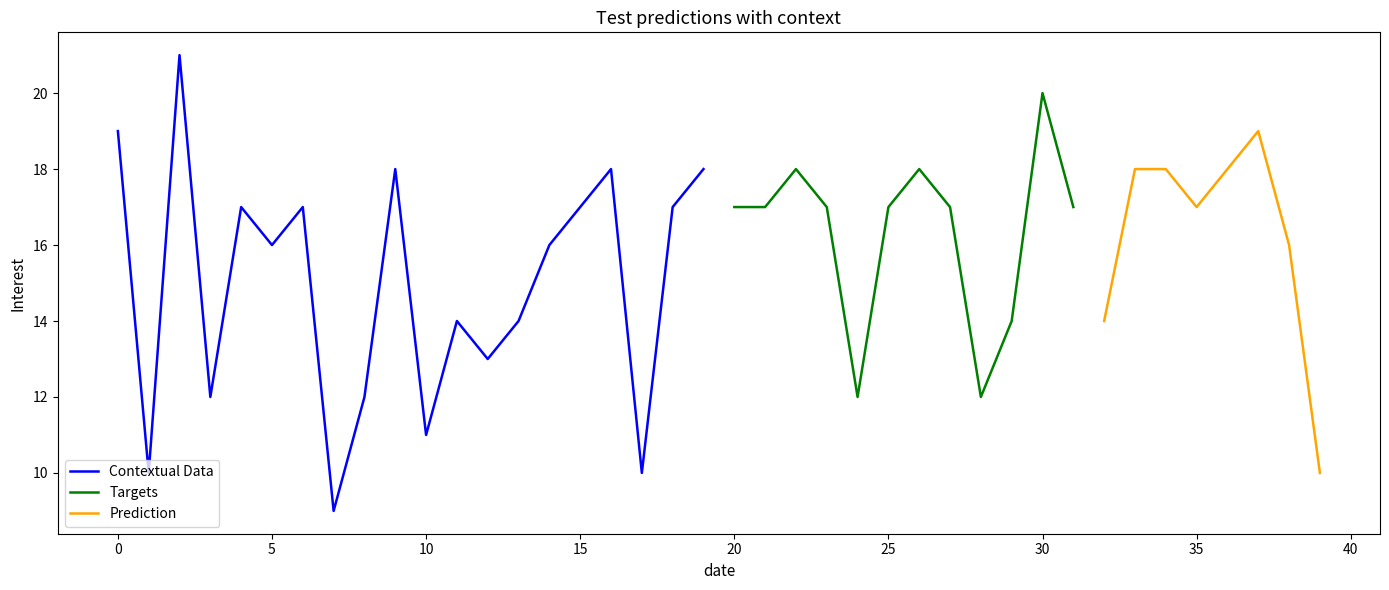

The value of Column5 at 0 is 6. True or false?

False